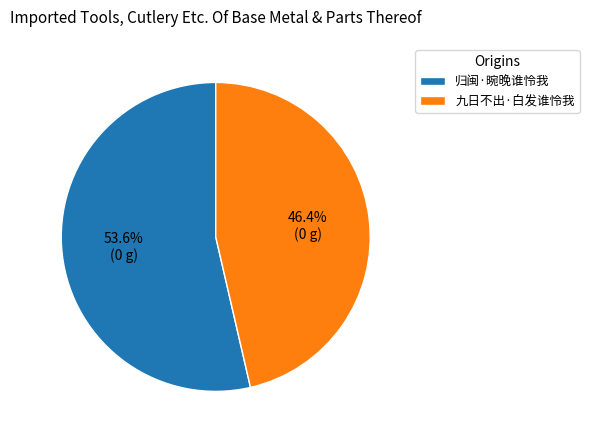

To the nearest percent, what portion does 归闽·晼晚谁怜我 represent?

54%